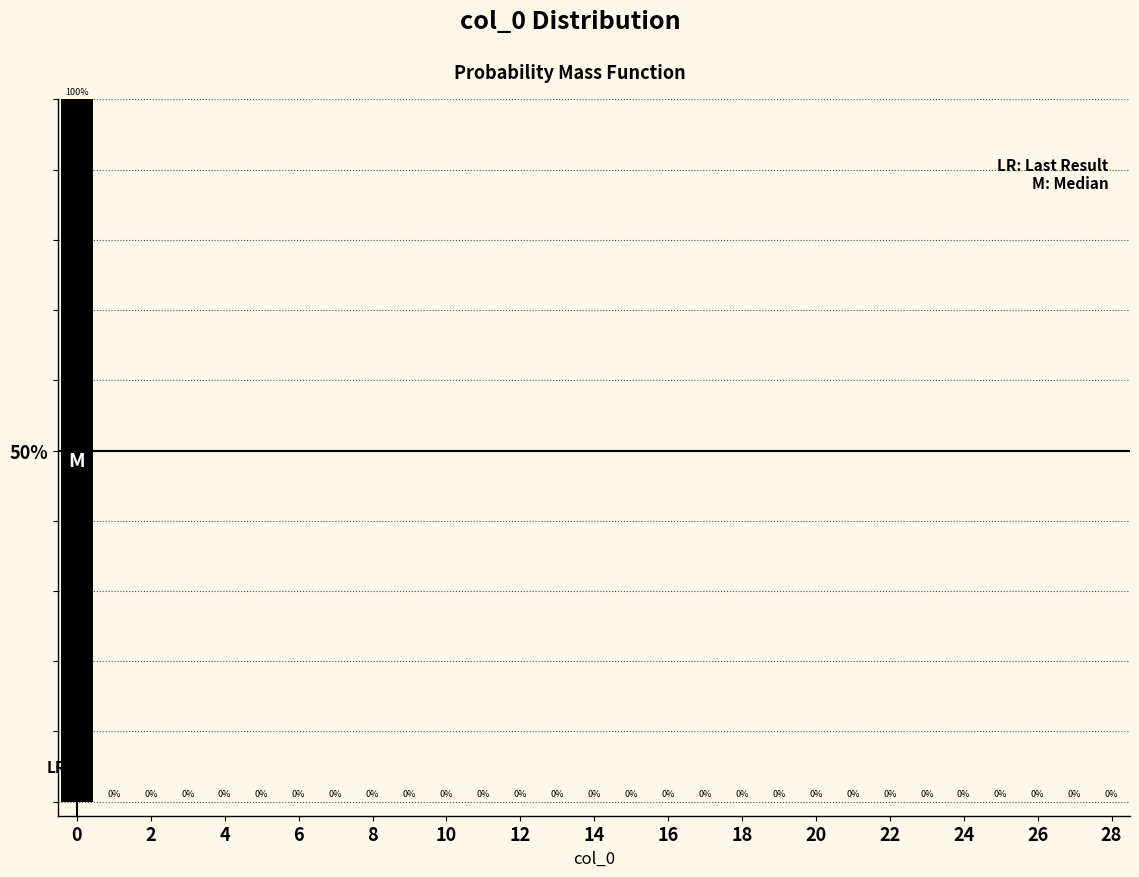

Reading left to right, list every bar in this chart as the range it spans on the x-axis followed by its height. The bar edges are not printed on the chart, so give them approximately, as read against the axis.

-0.5 to 0.5: 100
0.5 to 1.5: 0
1.5 to 2.5: 0
2.5 to 3.5: 0
3.5 to 4.5: 0
4.5 to 5.5: 0
5.5 to 6.5: 0
6.5 to 7.5: 0
7.5 to 8.5: 0
8.5 to 9.5: 0
9.5 to 10.5: 0
10.5 to 11.5: 0
11.5 to 12.5: 0
12.5 to 13.5: 0
13.5 to 14.5: 0
14.5 to 15.5: 0
15.5 to 16.5: 0
16.5 to 17.5: 0
17.5 to 18.5: 0
18.5 to 19.5: 0
19.5 to 20.5: 0
20.5 to 21.5: 0
21.5 to 22.5: 0
22.5 to 23.5: 0
23.5 to 24.5: 0
24.5 to 25.5: 0
25.5 to 26.5: 0
26.5 to 27.5: 0
27.5 to 28.5: 0